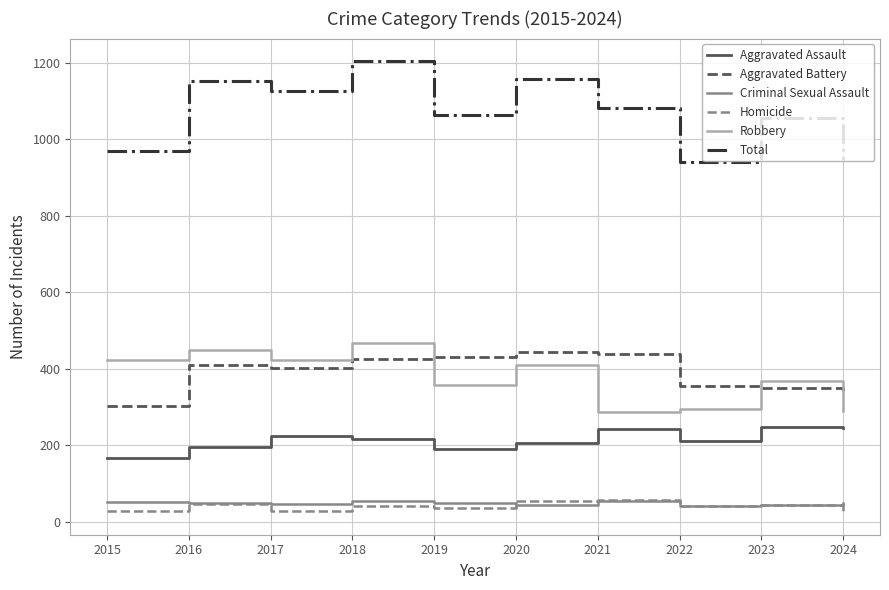

How many values in the Aggravated Battery series are below 411?

5